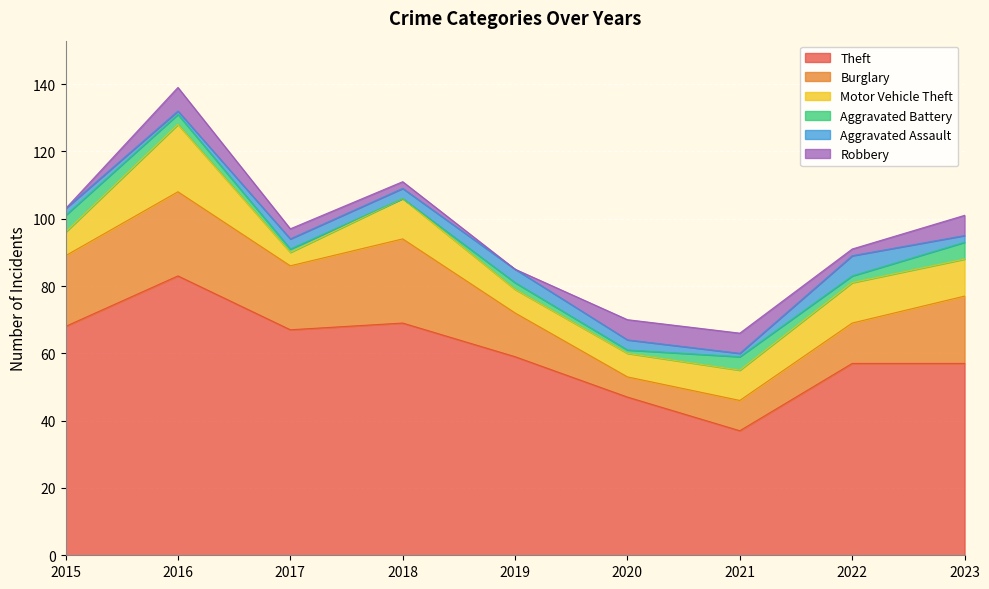

What is the difference between the maximum and minimum values in the Aggravated Assault series?

5